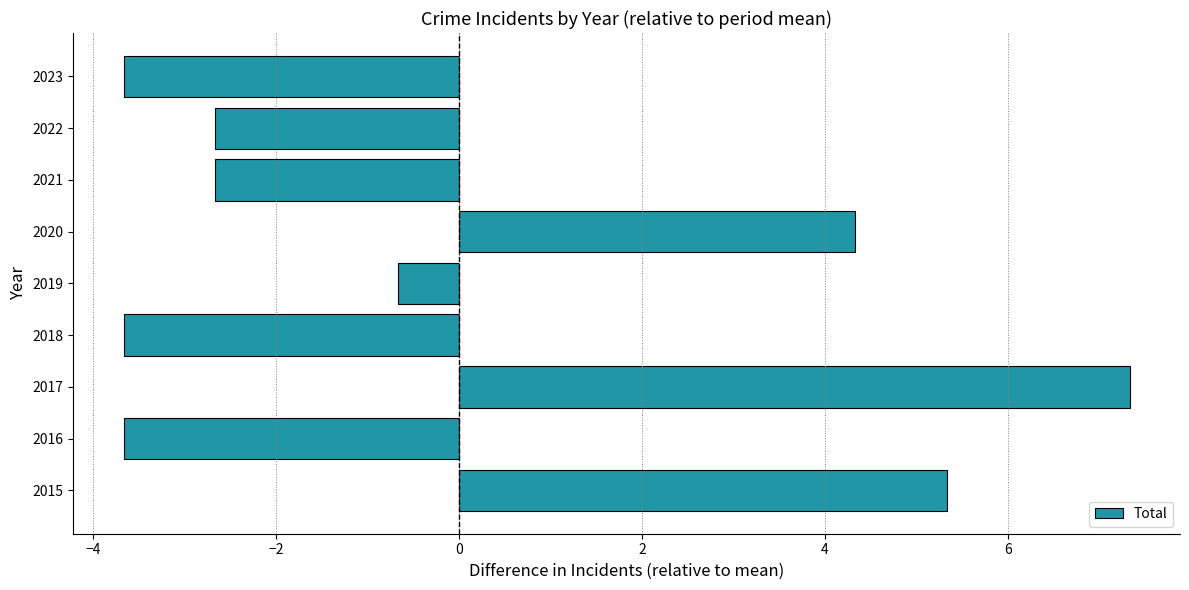

How many bars are there in total?

9